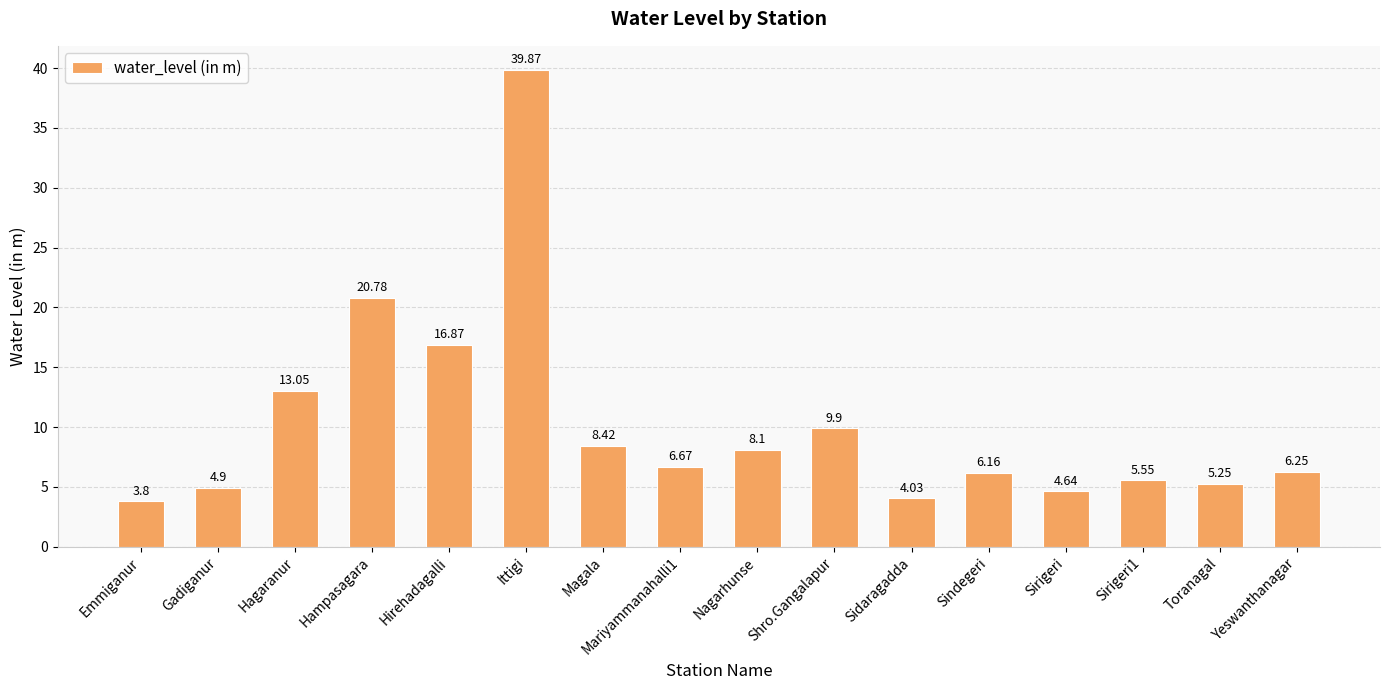

How many categories are shown in the chart?

16